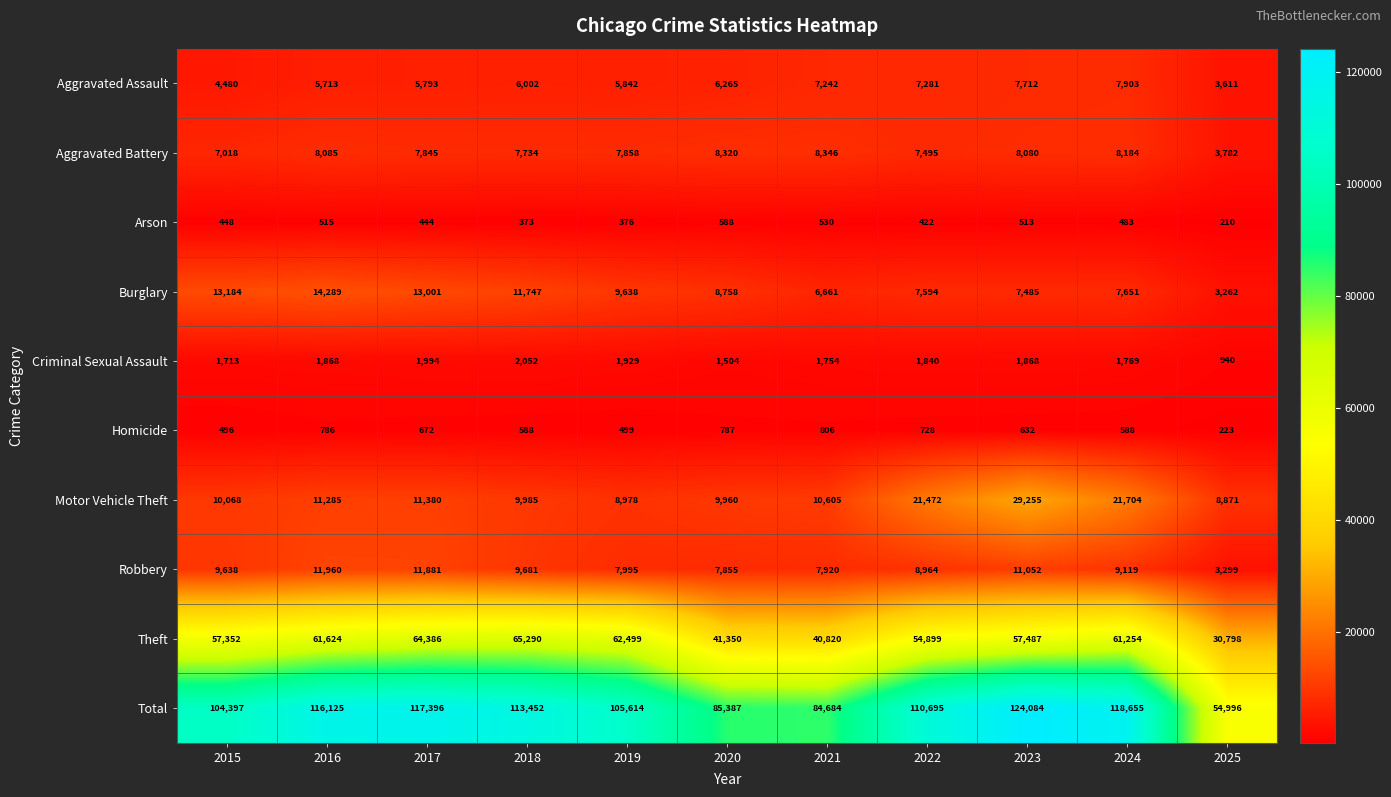

What is the sum of the Motor Vehicle Theft values at 2016 and 2019?

20263